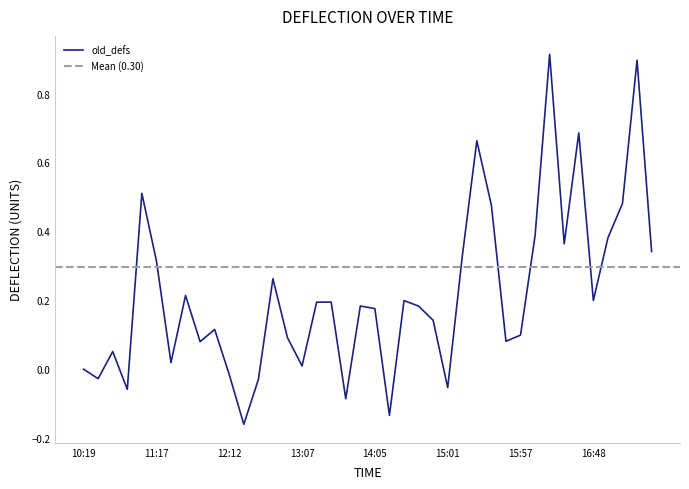

The chart shows a value of -0.0 at 2020-02-05 12:34. True or false?

True